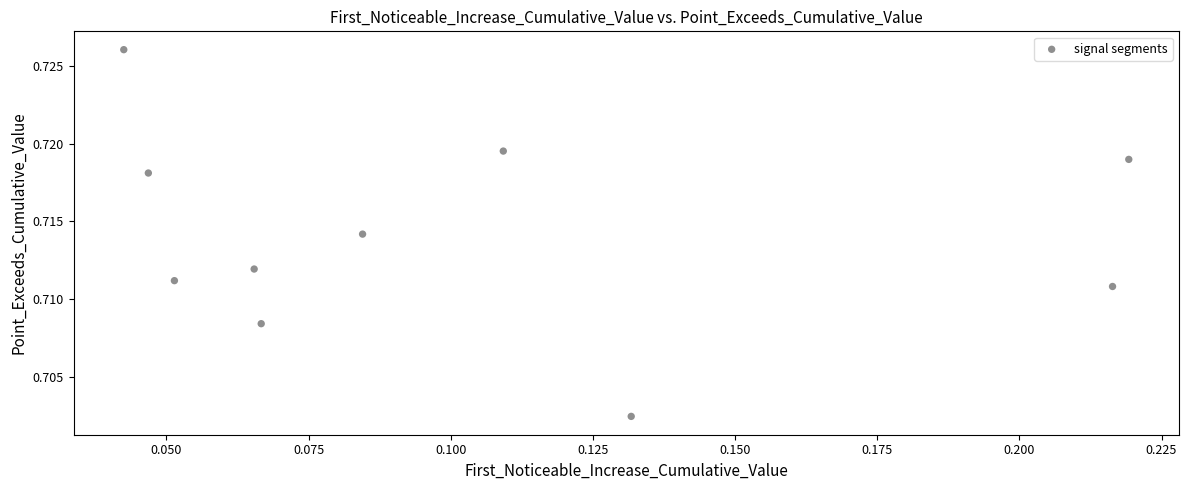

How many points are shown in the scatter plot?

10